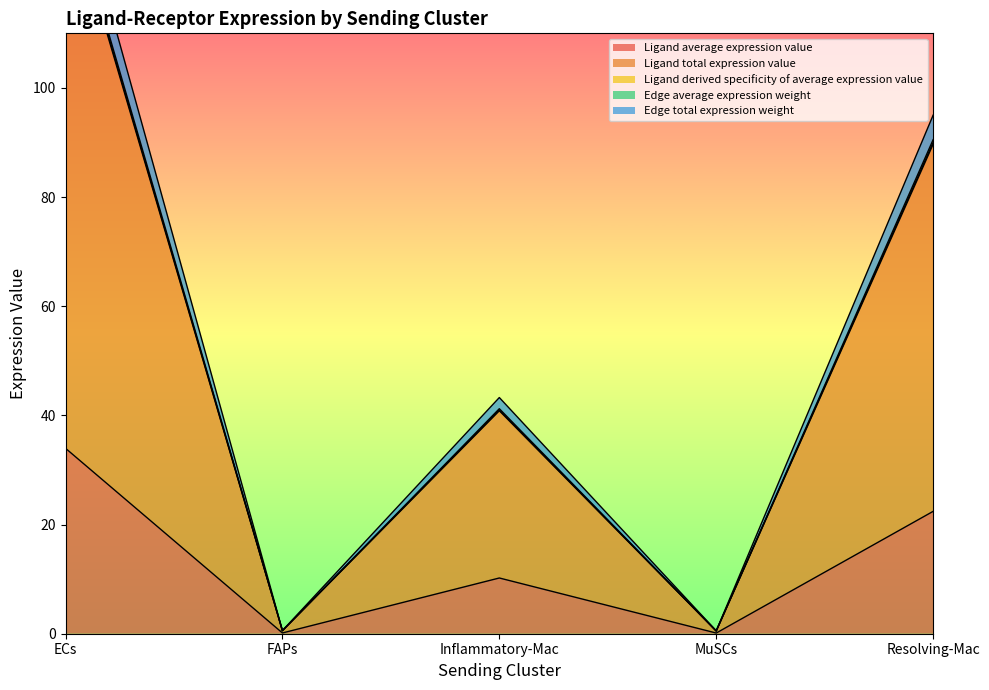

At which category does Edge average expression weight reach its first local valley?

FAPs